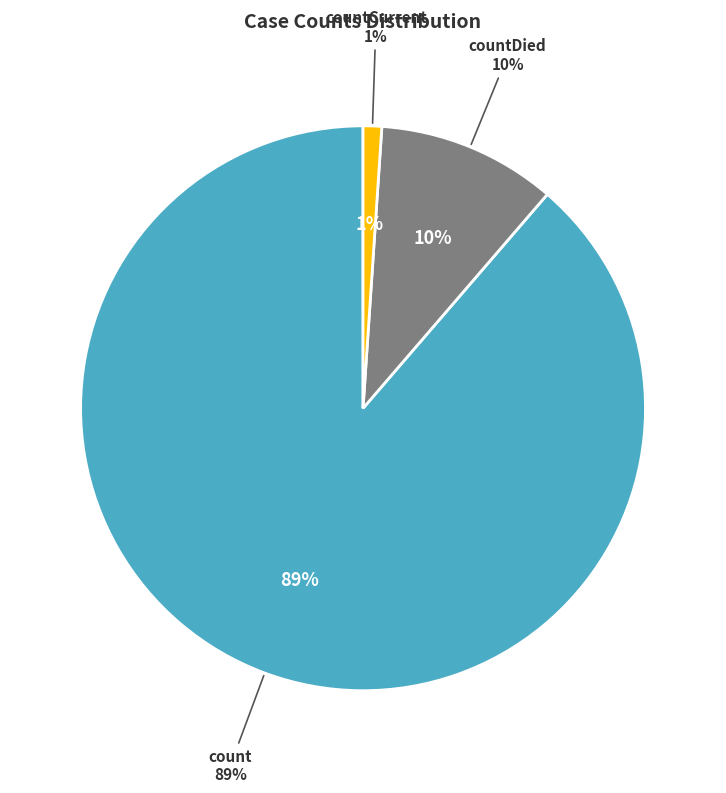

How many segments does this pie chart have?

3